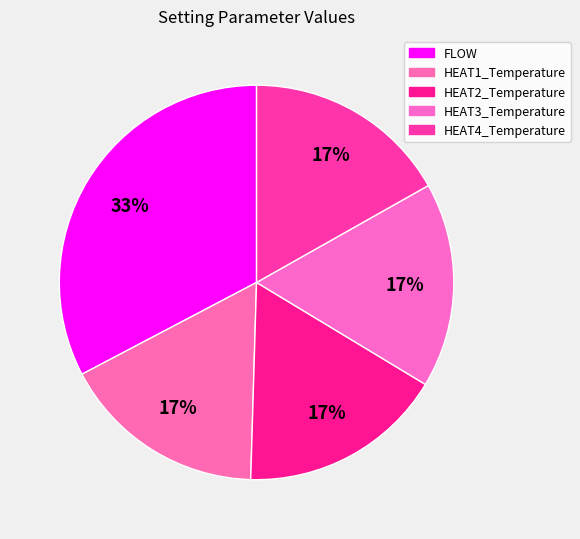

How much of the chart is everything except FLOW?

67.3%